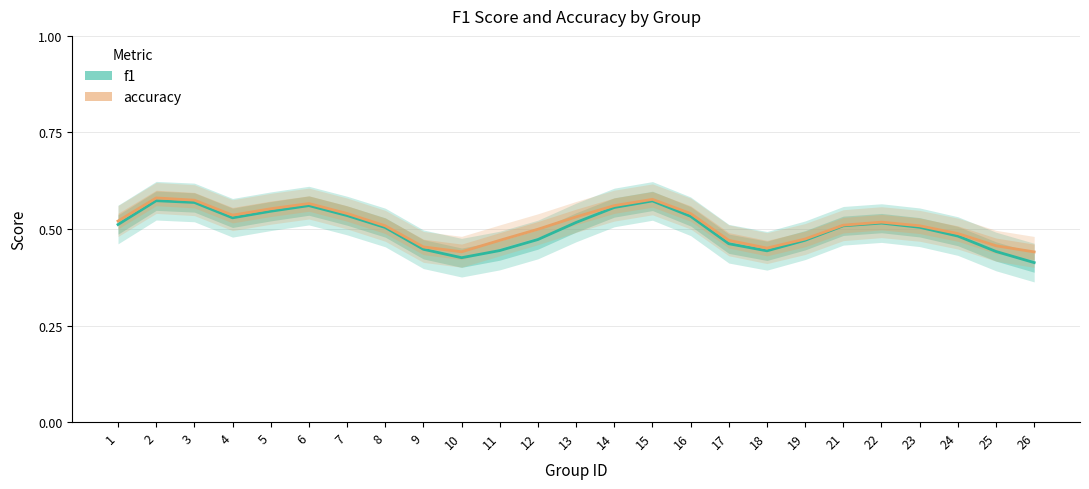

How many lines are shown in the chart?

2